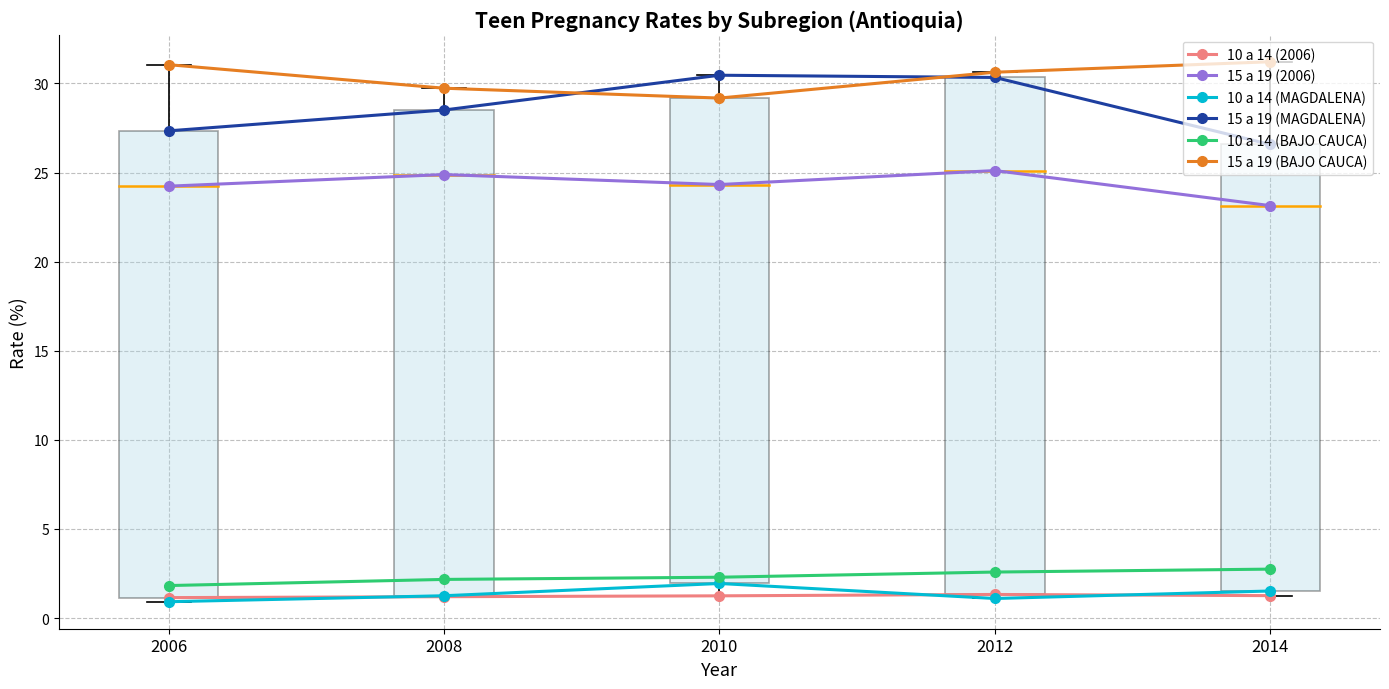

True or false: 10 a 14 (BAJO CAUCA) and 10 a 14 (MAGDALENA) cross at least once.

False